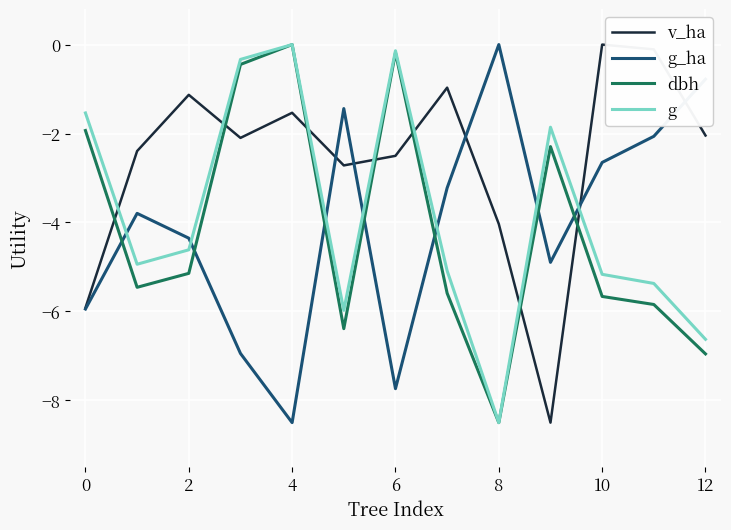

How many lines are shown in the chart?

4